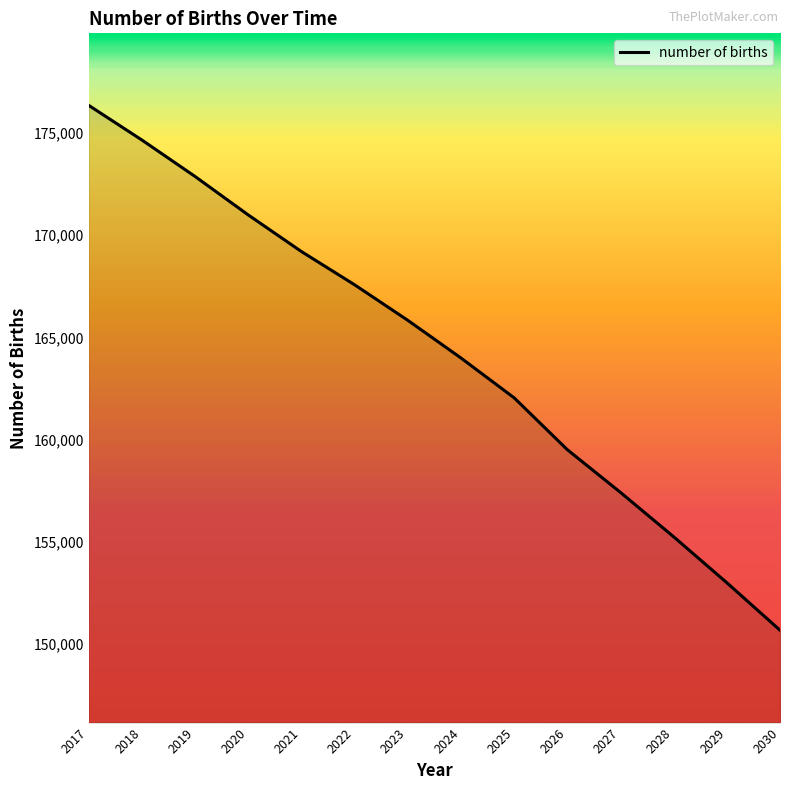

What is the sum of all values?

2299373.5